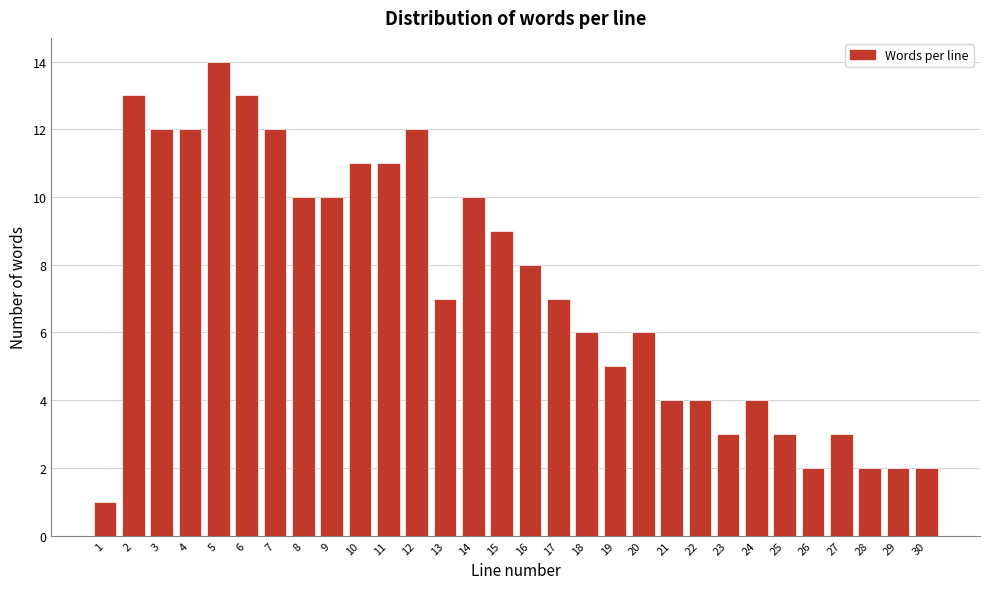

Reading right to left, transcribe all the data shown in this chart.

2	2	2	3	2	3	4	3	4	4	6	5	6	7	8	9	10	7	12	11	11	10	10	12	13	14	12	12	13	1